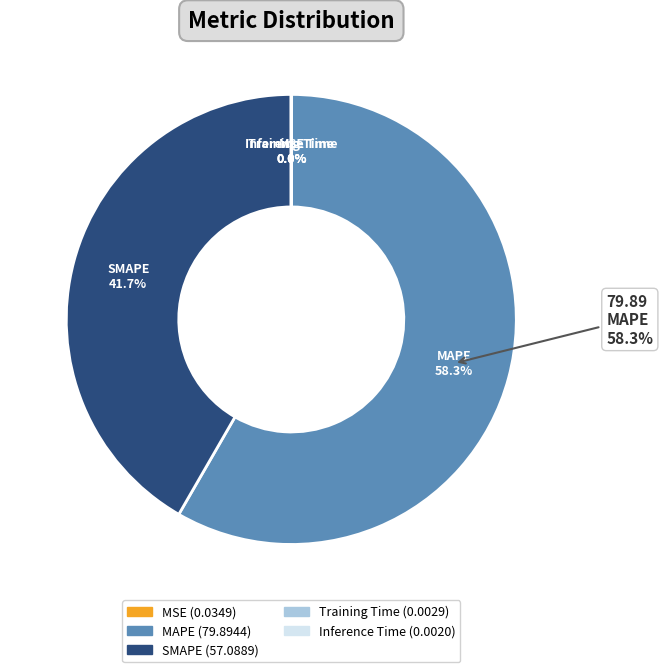

How much of the chart is everything except MSE?

100.0%